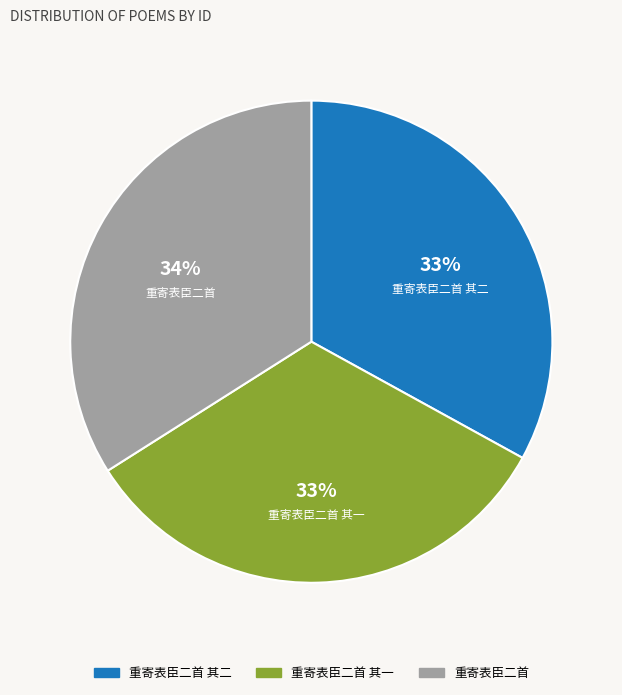

To the nearest percent, what is the difference between the largest and smallest slice percentages?

1%